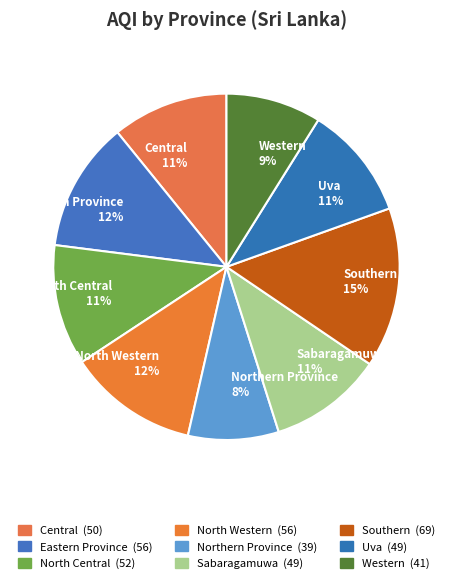

Is there any slice that represents more than half of the pie?

No